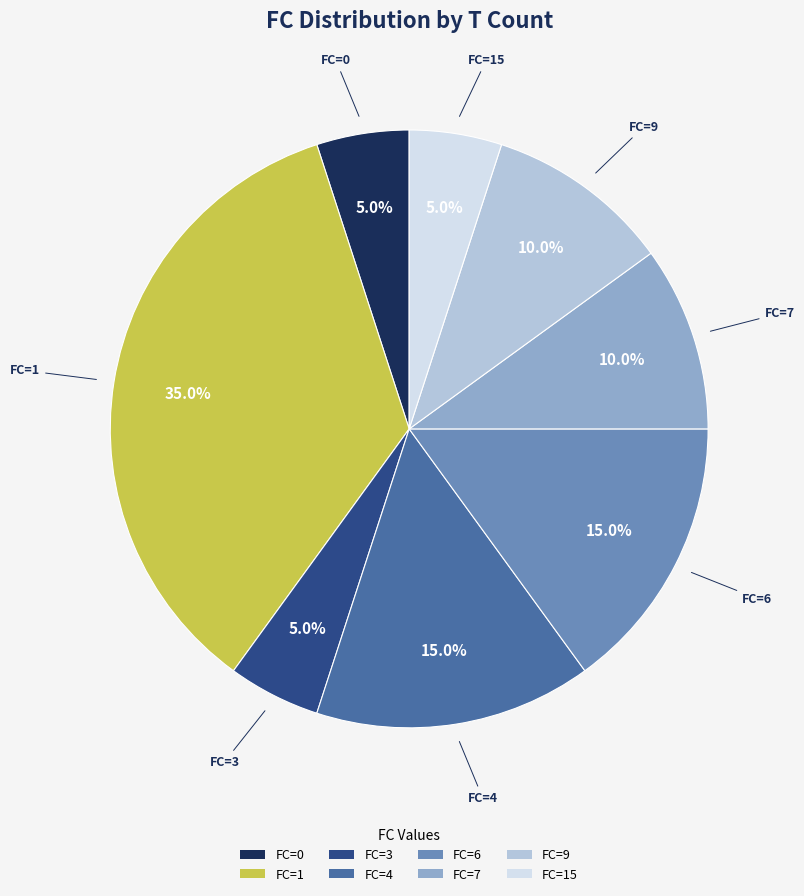

How many slices are in this pie chart?

8